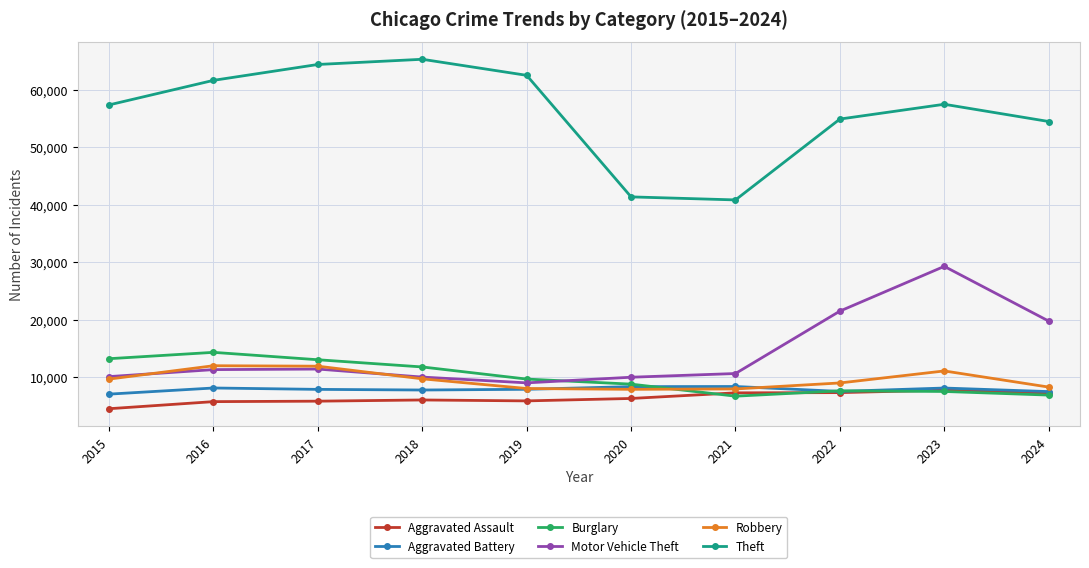

What is the spread (max minus min) of values at 2016?

55910